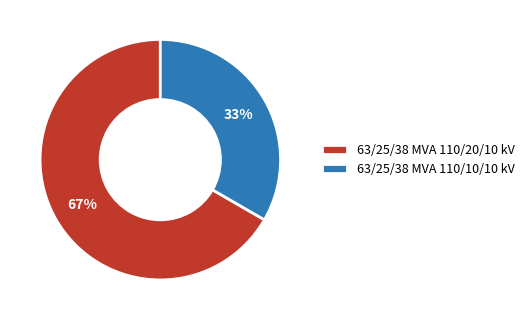

Is the sum of 63/25/38 MVA 110/20/10 kV and 63/25/38 MVA 110/10/10 kV greater than half?

Yes